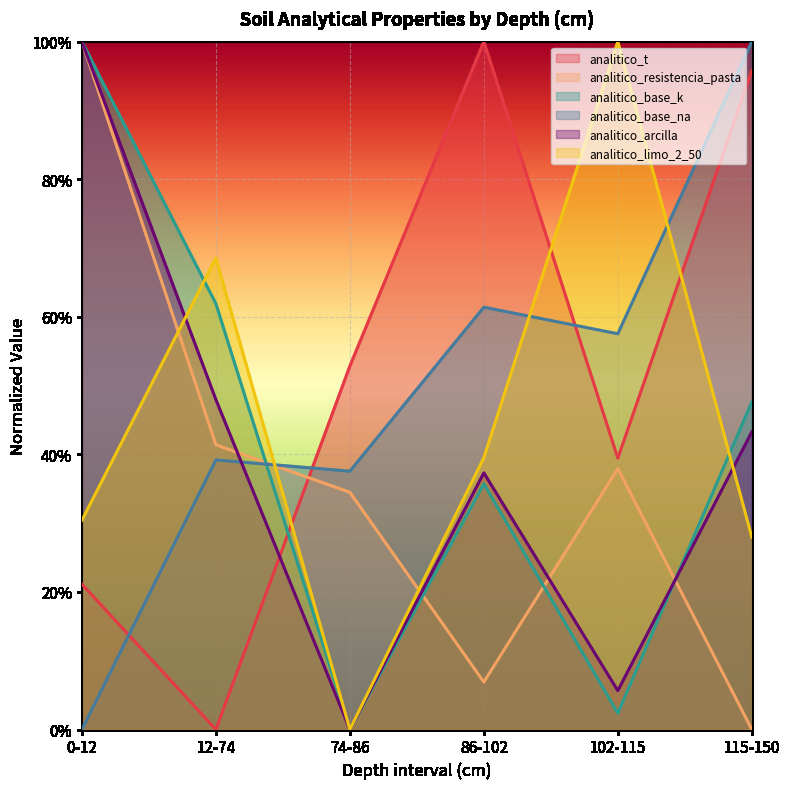

True or false: analitico_base_na has more than 1 points higher than both neighbors.

True